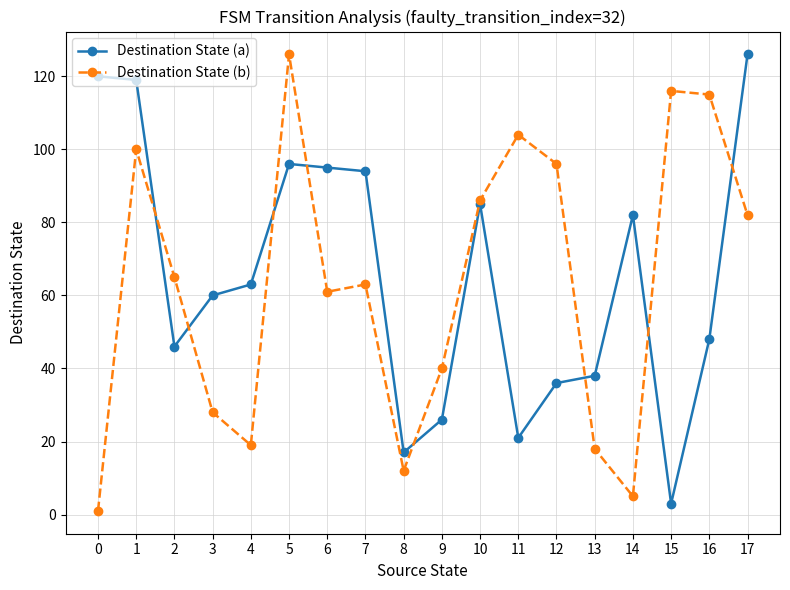

What is the value of the Destination State (b) point at the 6th from the left?

126